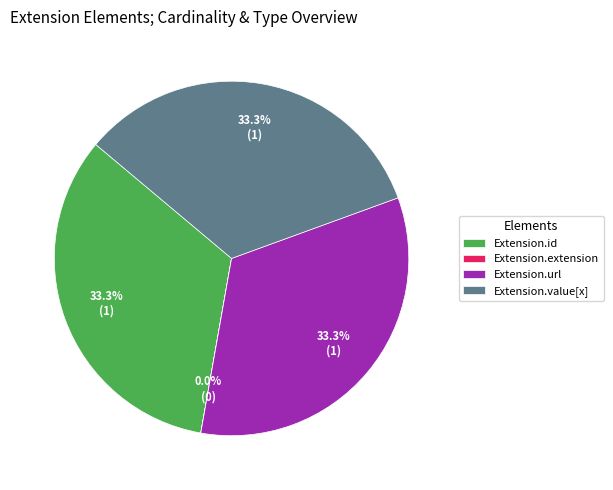

Is the sum of Extension.url and Extension.value[x] greater than half?

Yes